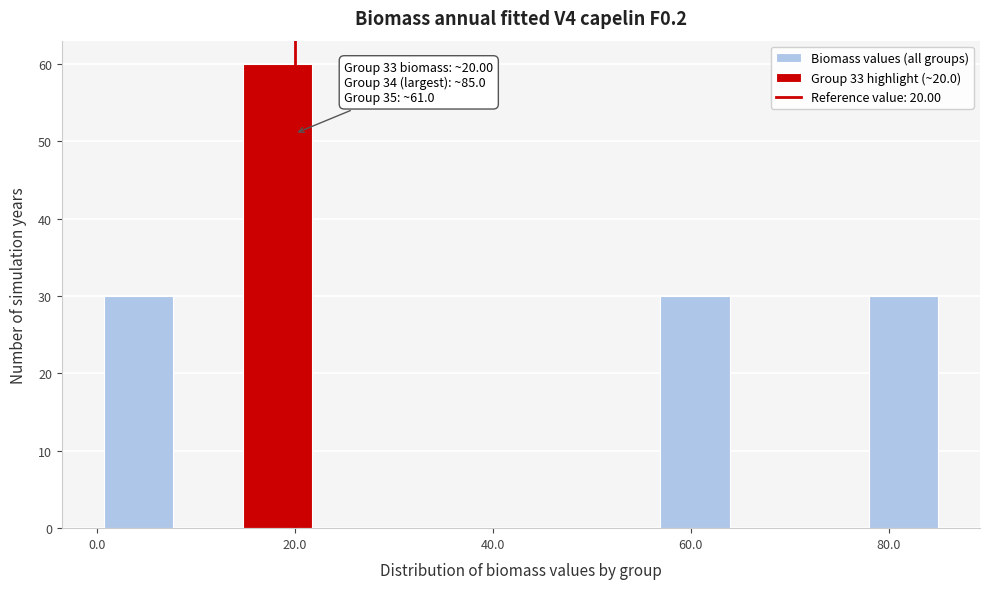

Around what value on the x-axis is the tallest bar? Give the approximate position of its centre, as read against the axis.

18